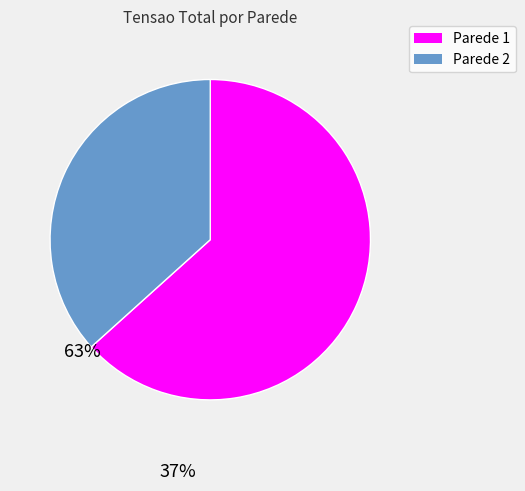

Combined, do Parede 1 and Parede 2 account for over 50%?

Yes